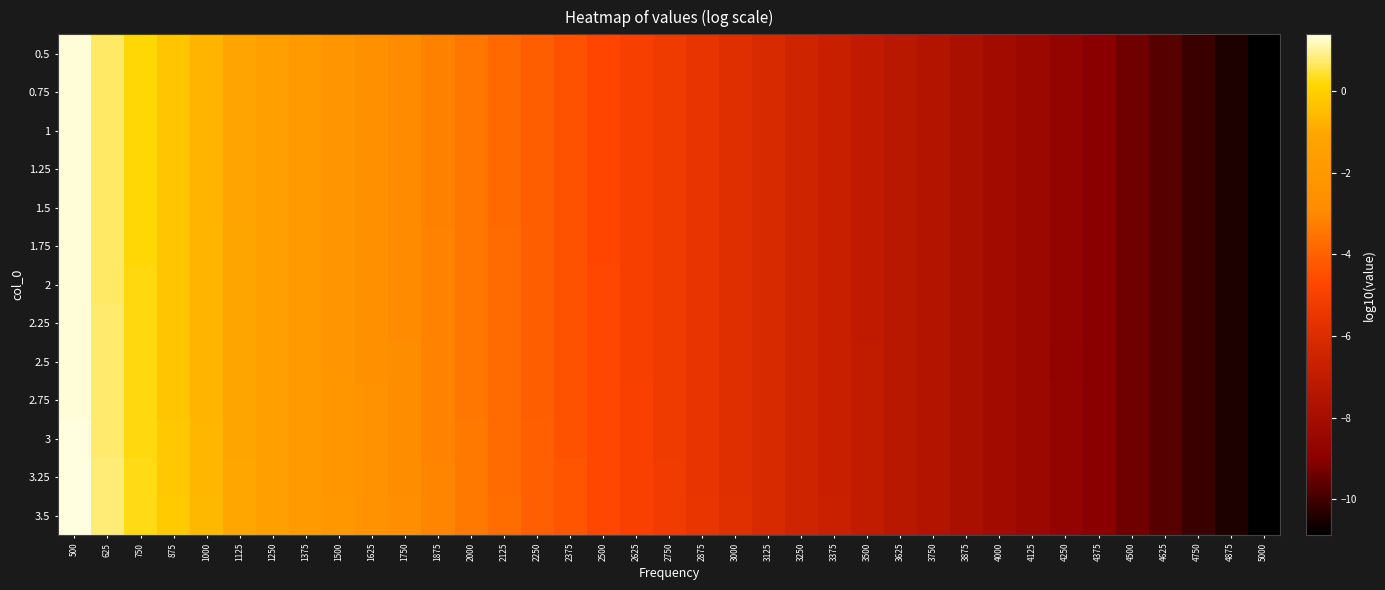

Reading left to right, what are all the values shown in this chart?

0.5: 500=1.3	625=0.7	750=0.2	875=-0.3	1000=-0.7	1125=-1.1	1250=-1.5	1375=-1.8	1500=-2.2	1625=-2.5	1750=-2.8	1875=-3.2	2000=-3.5	2125=-3.8	2250=-4.1	2375=-4.4	2500=-4.7	2625=-5.0	2750=-5.3	2875=-5.6	3000=-5.9	3125=-6.2	3250=-6.4	3375=-6.7	3500=-7.0	3625=-7.3	3750=-7.6	3875=-7.8	4000=-8.1	4125=-8.4	4250=-8.7	4375=-9.0	4500=-9.4	4625=-9.7	4750=-10.1	4875=-10.5	5000=-10.9
0.75: 500=1.3	625=0.7	750=0.2	875=-0.3	1000=-0.7	1125=-1.1	1250=-1.5	1375=-1.8	1500=-2.2	1625=-2.5	1750=-2.9	1875=-3.2	2000=-3.5	2125=-3.8	2250=-4.1	2375=-4.4	2500=-4.7	2625=-5.0	2750=-5.3	2875=-5.6	3000=-5.9	3125=-6.2	3250=-6.4	3375=-6.7	3500=-7.0	3625=-7.3	3750=-7.6	3875=-7.8	4000=-8.1	4125=-8.4	4250=-8.7	4375=-9.0	4500=-9.4	4625=-9.7	4750=-10.1	4875=-10.5	5000=-10.9
1: 500=1.3	625=0.7	750=0.2	875=-0.3	1000=-0.7	1125=-1.1	1250=-1.5	1375=-1.8	1500=-2.2	1625=-2.5	1750=-2.8	1875=-3.2	2000=-3.5	2125=-3.8	2250=-4.1	2375=-4.4	2500=-4.7	2625=-5.0	2750=-5.3	2875=-5.6	3000=-5.9	3125=-6.2	3250=-6.4	3375=-6.7	3500=-7.0	3625=-7.3	3750=-7.6	3875=-7.8	4000=-8.1	4125=-8.4	4250=-8.7	4375=-9.0	4500=-9.4	4625=-9.7	4750=-10.1	4875=-10.5	5000=-10.9
1.25: 500=1.3	625=0.7	750=0.2	875=-0.3	1000=-0.7	1125=-1.1	1250=-1.5	1375=-1.8	1500=-2.2	1625=-2.5	1750=-2.8	1875=-3.2	2000=-3.5	2125=-3.8	2250=-4.1	2375=-4.4	2500=-4.7	2625=-5.0	2750=-5.3	2875=-5.6	3000=-5.9	3125=-6.2	3250=-6.4	3375=-6.7	3500=-7.0	3625=-7.3	3750=-7.6	3875=-7.8	4000=-8.1	4125=-8.4	4250=-8.7	4375=-9.0	4500=-9.4	4625=-9.7	4750=-10.1	4875=-10.5	5000=-10.9
1.5: 500=1.3	625=0.7	750=0.2	875=-0.3	1000=-0.7	1125=-1.1	1250=-1.5	1375=-1.8	1500=-2.2	1625=-2.5	1750=-2.8	1875=-3.2	2000=-3.5	2125=-3.8	2250=-4.1	2375=-4.4	2500=-4.7	2625=-5.0	2750=-5.3	2875=-5.6	3000=-5.9	3125=-6.2	3250=-6.4	3375=-6.7	3500=-7.0	3625=-7.3	3750=-7.6	3875=-7.8	4000=-8.1	4125=-8.4	4250=-8.7	4375=-9.0	4500=-9.4	4625=-9.7	4750=-10.1	4875=-10.5	5000=-10.9
1.75: 500=1.3	625=0.7	750=0.2	875=-0.3	1000=-0.7	1125=-1.1	1250=-1.5	1375=-1.8	1500=-2.2	1625=-2.5	1750=-2.8	1875=-3.2	2000=-3.5	2125=-3.8	2250=-4.1	2375=-4.4	2500=-4.7	2625=-5.0	2750=-5.3	2875=-5.6	3000=-5.9	3125=-6.2	3250=-6.4	3375=-6.7	3500=-7.0	3625=-7.3	3750=-7.6	3875=-7.8	4000=-8.1	4125=-8.4	4250=-8.7	4375=-9.0	4500=-9.4	4625=-9.7	4750=-10.1	4875=-10.5	5000=-10.9
2: 500=1.3	625=0.7	750=0.2	875=-0.3	1000=-0.7	1125=-1.1	1250=-1.5	1375=-1.8	1500=-2.2	1625=-2.5	1750=-2.8	1875=-3.2	2000=-3.5	2125=-3.8	2250=-4.1	2375=-4.4	2500=-4.7	2625=-5.0	2750=-5.3	2875=-5.6	3000=-5.9	3125=-6.2	3250=-6.4	3375=-6.7	3500=-7.0	3625=-7.3	3750=-7.6	3875=-7.8	4000=-8.1	4125=-8.4	4250=-8.7	4375=-9.0	4500=-9.4	4625=-9.7	4750=-10.1	4875=-10.5	5000=-10.9
2.25: 500=1.3	625=0.7	750=0.2	875=-0.3	1000=-0.7	1125=-1.1	1250=-1.5	1375=-1.8	1500=-2.2	1625=-2.5	1750=-2.8	1875=-3.2	2000=-3.5	2125=-3.8	2250=-4.1	2375=-4.4	2500=-4.7	2625=-5.0	2750=-5.3	2875=-5.6	3000=-5.9	3125=-6.2	3250=-6.4	3375=-6.7	3500=-7.0	3625=-7.3	3750=-7.6	3875=-7.8	4000=-8.1	4125=-8.4	4250=-8.7	4375=-9.0	4500=-9.4	4625=-9.7	4750=-10.1	4875=-10.5	5000=-10.9
2.5: 500=1.3	625=0.7	750=0.2	875=-0.3	1000=-0.7	1125=-1.1	1250=-1.5	1375=-1.8	1500=-2.2	1625=-2.5	1750=-2.8	1875=-3.1	2000=-3.5	2125=-3.8	2250=-4.1	2375=-4.4	2500=-4.7	2625=-5.0	2750=-5.3	2875=-5.6	3000=-5.9	3125=-6.2	3250=-6.4	3375=-6.7	3500=-7.0	3625=-7.3	3750=-7.6	3875=-7.8	4000=-8.1	4125=-8.4	4250=-8.7	4375=-9.0	4500=-9.4	4625=-9.7	4750=-10.1	4875=-10.5	5000=-10.9
2.75: 500=1.3	625=0.7	750=0.2	875=-0.3	1000=-0.7	1125=-1.1	1250=-1.5	1375=-1.8	1500=-2.2	1625=-2.5	1750=-2.8	1875=-3.1	2000=-3.5	2125=-3.8	2250=-4.1	2375=-4.4	2500=-4.7	2625=-5.0	2750=-5.3	2875=-5.6	3000=-5.9	3125=-6.2	3250=-6.4	3375=-6.7	3500=-7.0	3625=-7.3	3750=-7.6	3875=-7.8	4000=-8.1	4125=-8.4	4250=-8.7	4375=-9.0	4500=-9.4	4625=-9.7	4750=-10.1	4875=-10.5	5000=-10.9
3: 500=1.3	625=0.7	750=0.2	875=-0.2	1000=-0.7	1125=-1.1	1250=-1.4	1375=-1.8	1500=-2.1	1625=-2.5	1750=-2.8	1875=-3.1	2000=-3.4	2125=-3.8	2250=-4.1	2375=-4.4	2500=-4.7	2625=-5.0	2750=-5.3	2875=-5.6	3000=-5.9	3125=-6.1	3250=-6.4	3375=-6.7	3500=-7.0	3625=-7.3	3750=-7.6	3875=-7.8	4000=-8.1	4125=-8.4	4250=-8.7	4375=-9.0	4500=-9.4	4625=-9.7	4750=-10.1	4875=-10.5	5000=-10.9
3.25: 500=1.4	625=0.8	750=0.2	875=-0.2	1000=-0.6	1125=-1.0	1250=-1.4	1375=-1.8	1500=-2.1	1625=-2.5	1750=-2.8	1875=-3.1	2000=-3.4	2125=-3.7	2250=-4.1	2375=-4.4	2500=-4.7	2625=-5.0	2750=-5.3	2875=-5.6	3000=-5.9	3125=-6.1	3250=-6.4	3375=-6.7	3500=-7.0	3625=-7.3	3750=-7.6	3875=-7.8	4000=-8.1	4125=-8.4	4250=-8.7	4375=-9.0	4500=-9.4	4625=-9.7	4750=-10.1	4875=-10.5	5000=-10.9
3.5: 500=1.4	625=0.8	750=0.3	875=-0.2	1000=-0.6	1125=-1.0	1250=-1.4	1375=-1.8	1500=-2.1	1625=-2.4	1750=-2.8	1875=-3.1	2000=-3.4	2125=-3.7	2250=-4.0	2375=-4.3	2500=-4.7	2625=-5.0	2750=-5.3	2875=-5.6	3000=-5.8	3125=-6.1	3250=-6.4	3375=-6.7	3500=-7.0	3625=-7.3	3750=-7.6	3875=-7.8	4000=-8.1	4125=-8.4	4250=-8.7	4375=-9.0	4500=-9.4	4625=-9.7	4750=-10.1	4875=-10.5	5000=-10.9